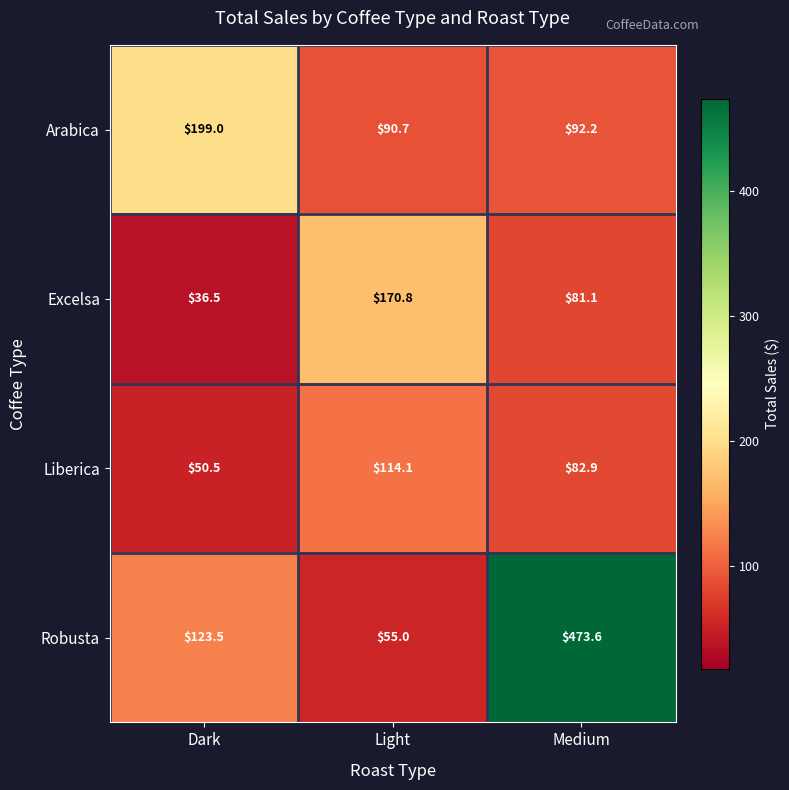

What is the total value across all series at Dark?

409.5